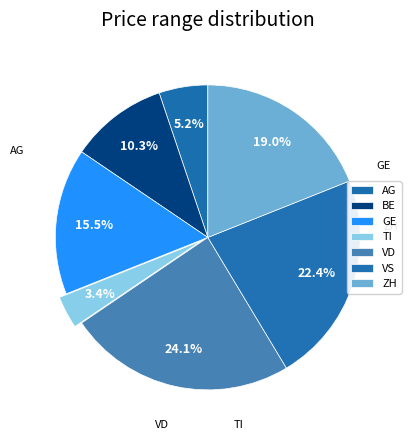

What percentage do VD and GE together represent?

39.7%